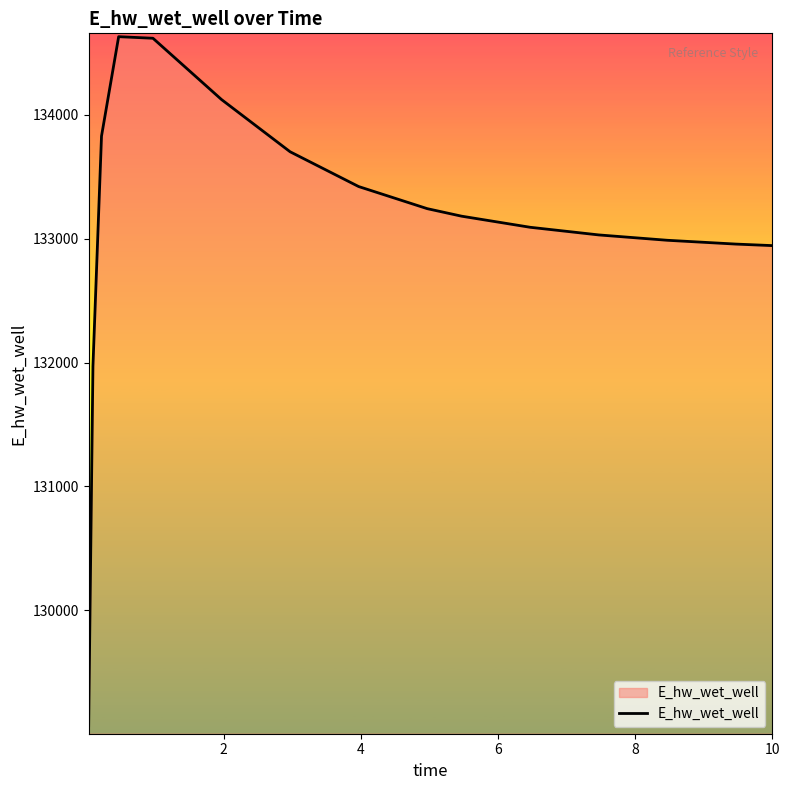

What is the difference between the maximum and minimum values?

5557.8